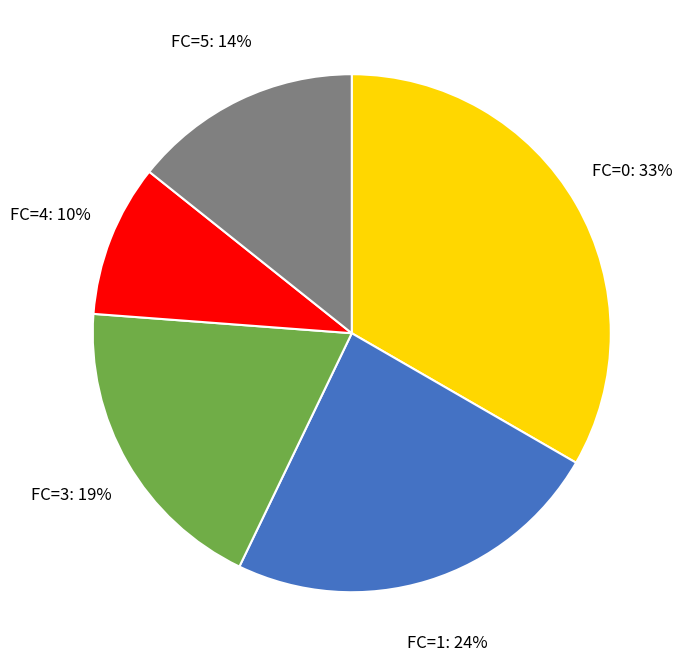

Count the number of slices in the pie.

5